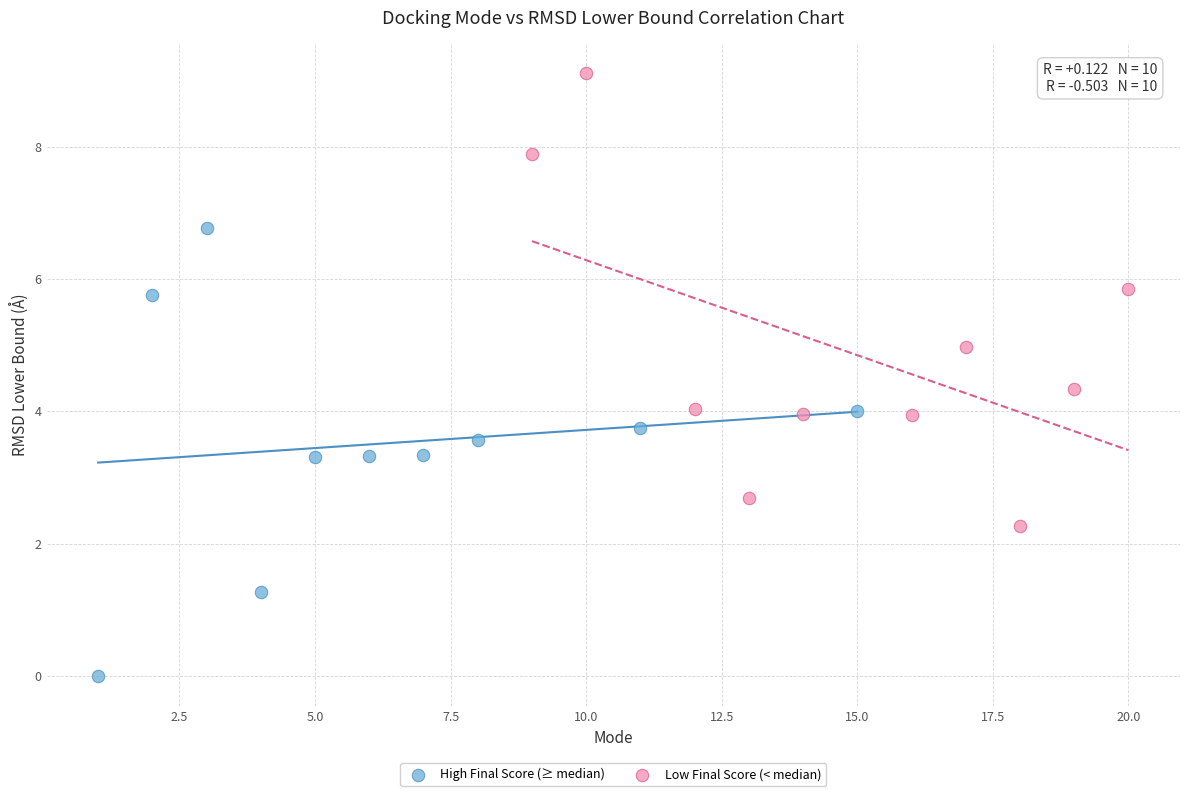

Which series contains the highest Y value?

Low Final Score (< median)